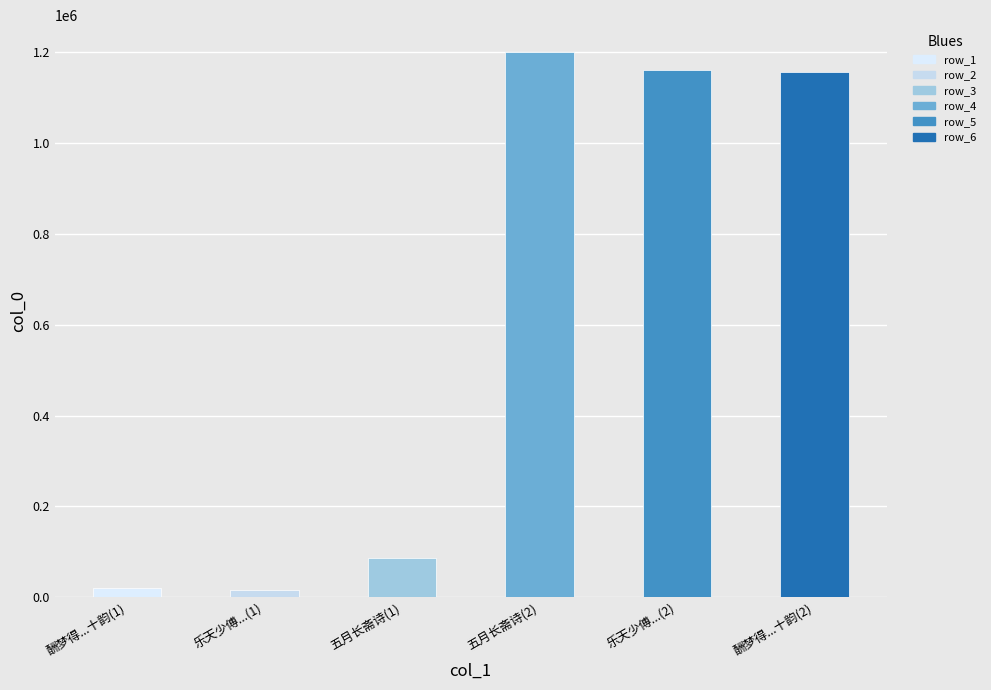

What is the label of the 3rd bar from the left?

五月长斋诗